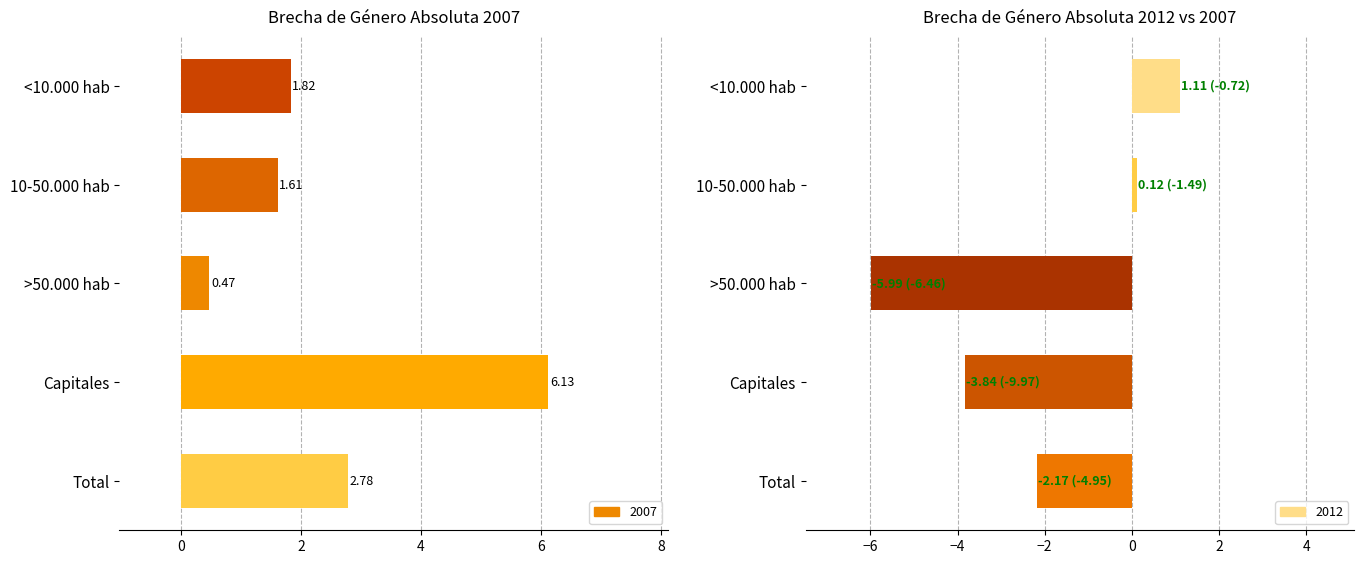

What is the value of the 2nd bar from the left?

0.1